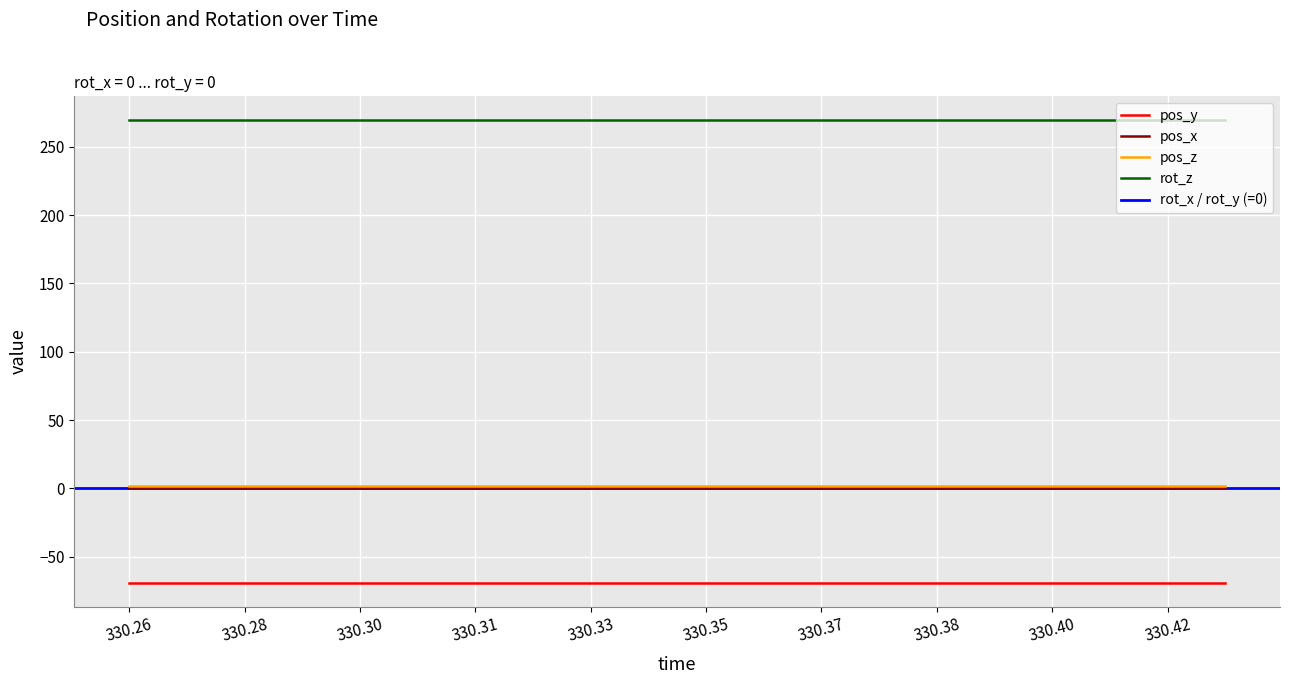

Is the value of pos_x at 330.35 greater than the value of pos_y at 330.28?

Yes